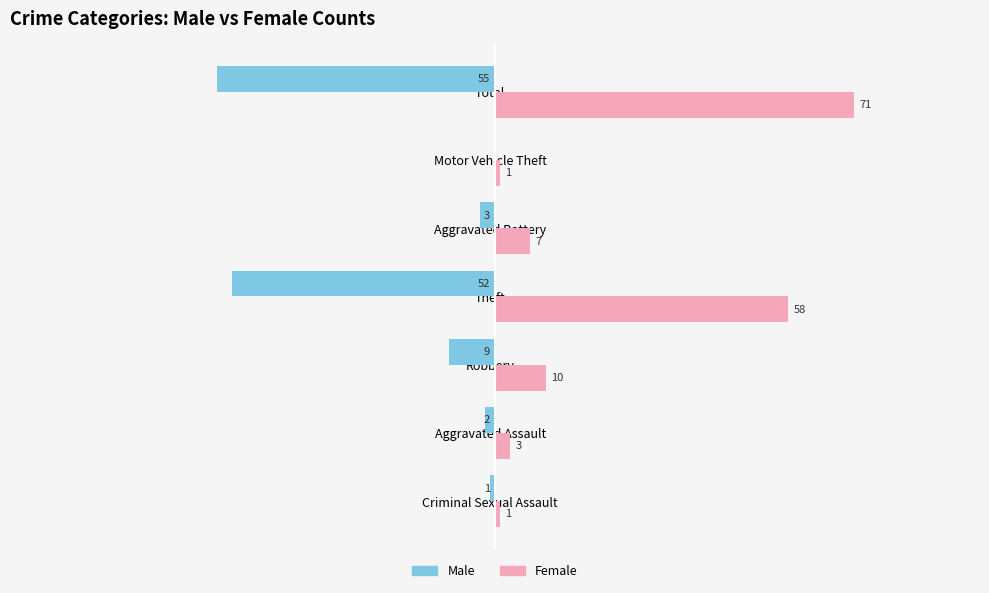

Which category has the highest value in the Male series?

Motor Vehicle Theft